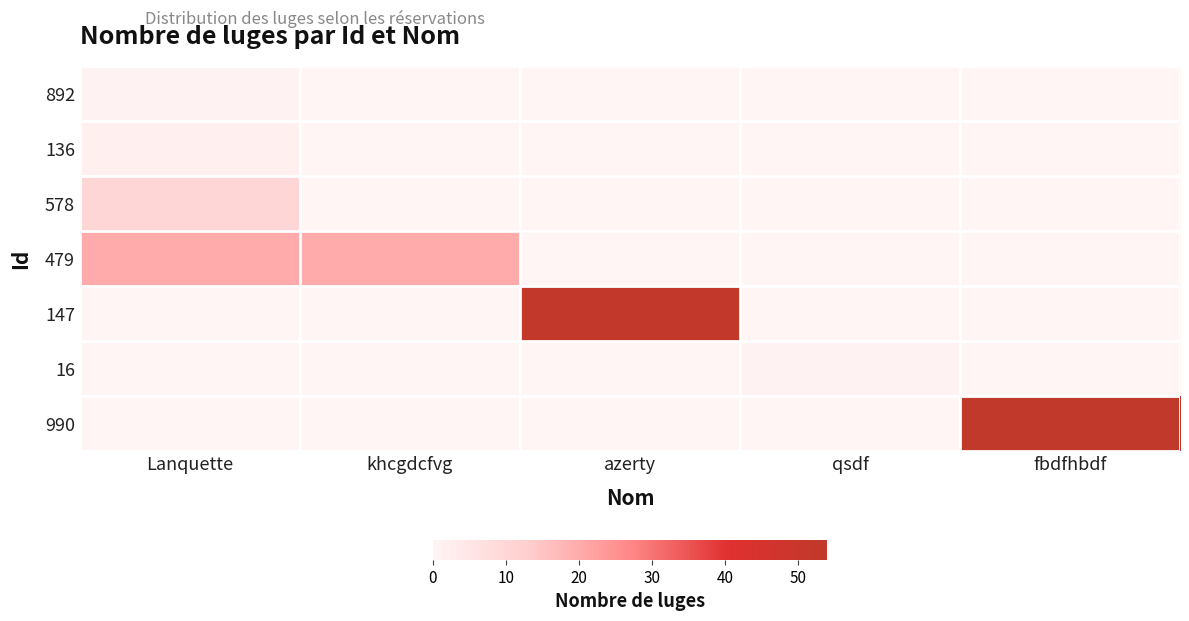

At which category does the chart reach its minimum across all series?

khcgdcfvg